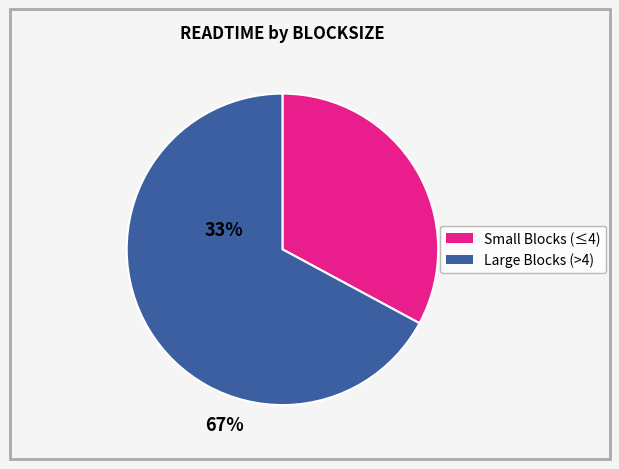

Is there a majority slice in this chart?

Yes